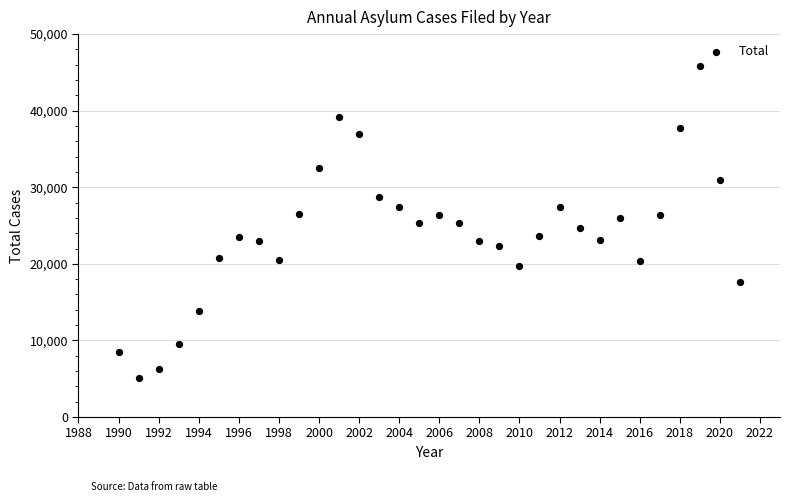

What is the range of Y values (max minus min)?

40853